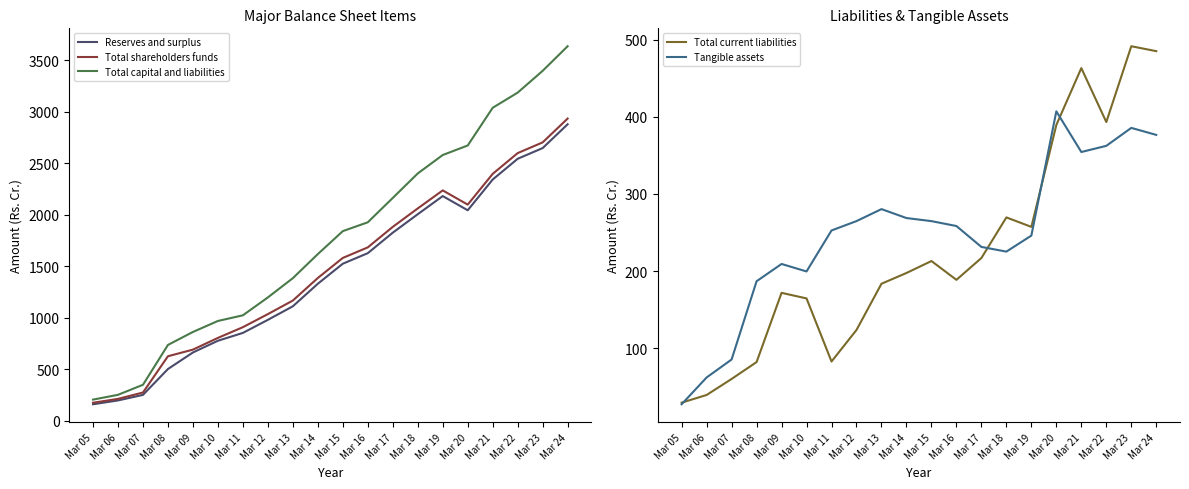

What are all the series names shown in the legend?

Reserves and surplus, Total shareholders funds, Total capital and liabilities, Total current liabilities, Tangible assets